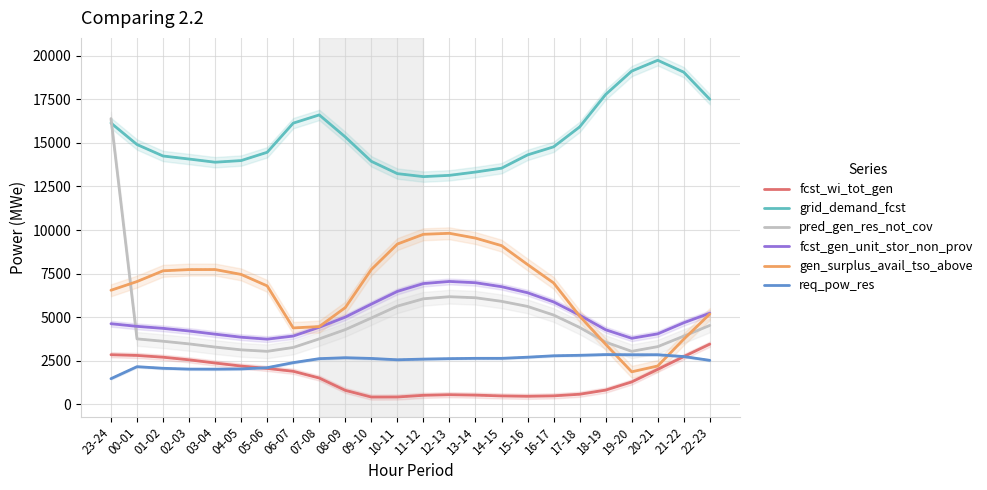

Reading left to right, transcribe all the data shown in this chart.

fcst_wi_tot_gen: 2847	2805	2704	2553	2370	2197	2060	1896	1510	802	418	421	519	553	529	483	462	487	579	817	1285	2008	2740	3455
grid_demand_fcst: 16138	14904	14246	14072	13890	13984	14460	16131	16603	15339	13940	13235	13063	13137	13326	13546	14310	14771	15914	17776	19117	19737	19054	17500
pred_gen_res_not_cov: 16392	3755	3620	3468	3285	3126	3041	3263	3757	4287	4955	5634	6056	6175	6115	5910	5617	5123	4413	3568	3042	3311	3913	4528
fcst_gen_unit_stor_non_prov: 4625	4474	4359	4208	4026	3852	3740	3918	4422	5004	5749	6479	6929	7050	6977	6749	6402	5876	5116	4278	3790	4044	4681	5229
gen_surplus_avail_tso_above: 6544	7044	7661	7730	7733	7453	6794	4384	4461	5551	7737	9195	9755	9812	9537	9105	8020	6966	5064	3446	1867	2201	3739	5182
req_pow_res: 1473	2161	2069	2022	2019	2032	2103	2393	2621	2675	2633	2557	2596	2622	2640	2639	2705	2786	2814	2855	2846	2846	2742	2524